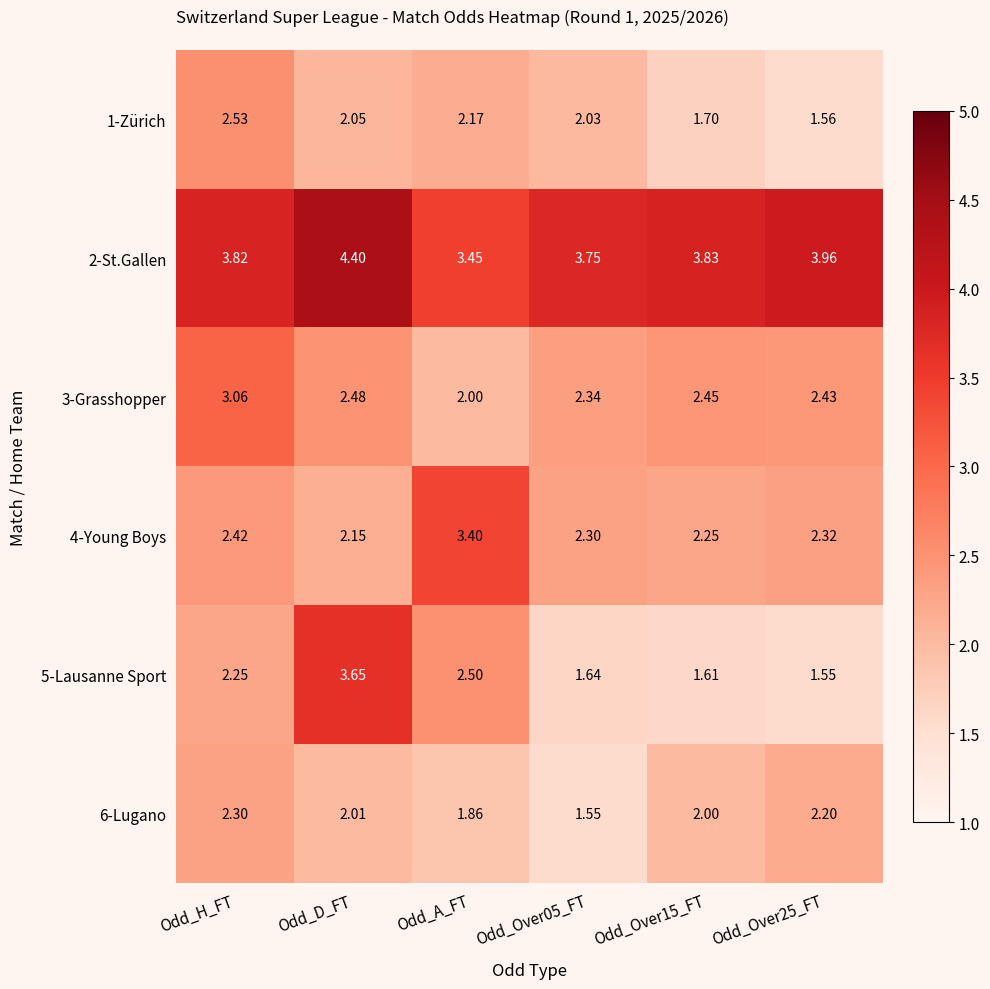

At which label does 6-Lugano reach its peak?

Odd_H_FT